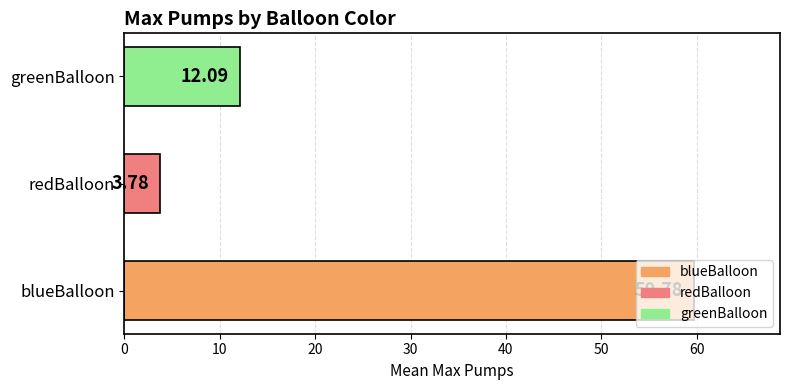

Are the bars horizontal?

Yes